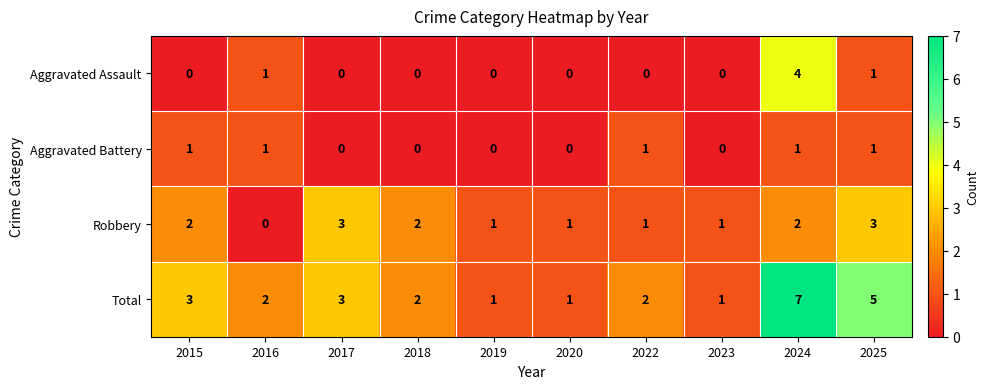

What is the average value of the Total series?

3